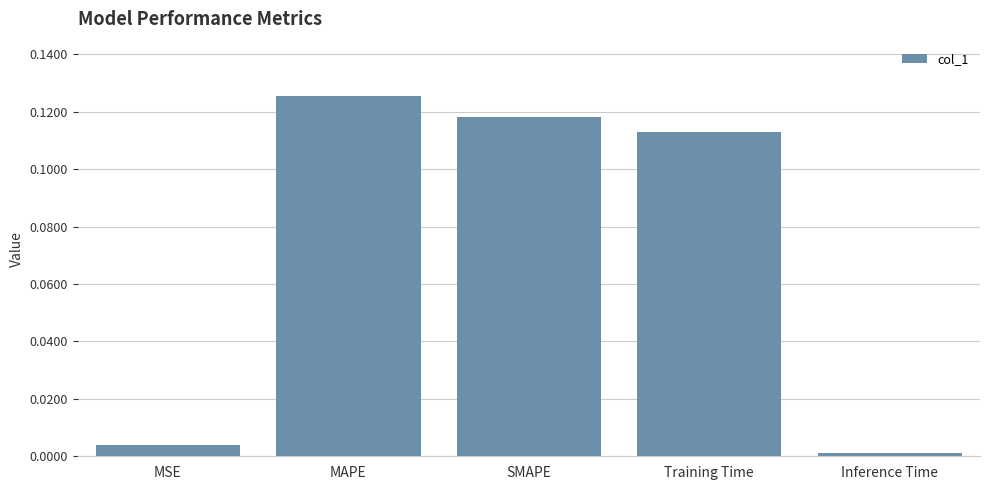

List the labels in order of value, largest first.

MAPE, SMAPE, Training Time, MSE, Inference Time